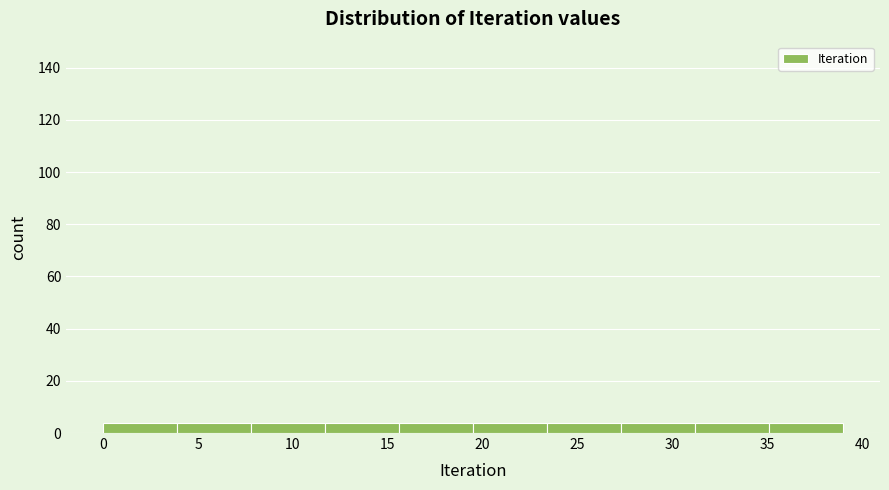

How tall is the bar that spans 15.6 to 19.5 on the x-axis? Neither the bar edges nor the heights are printed on the chart, so give them approximately, as read against the axes.

4